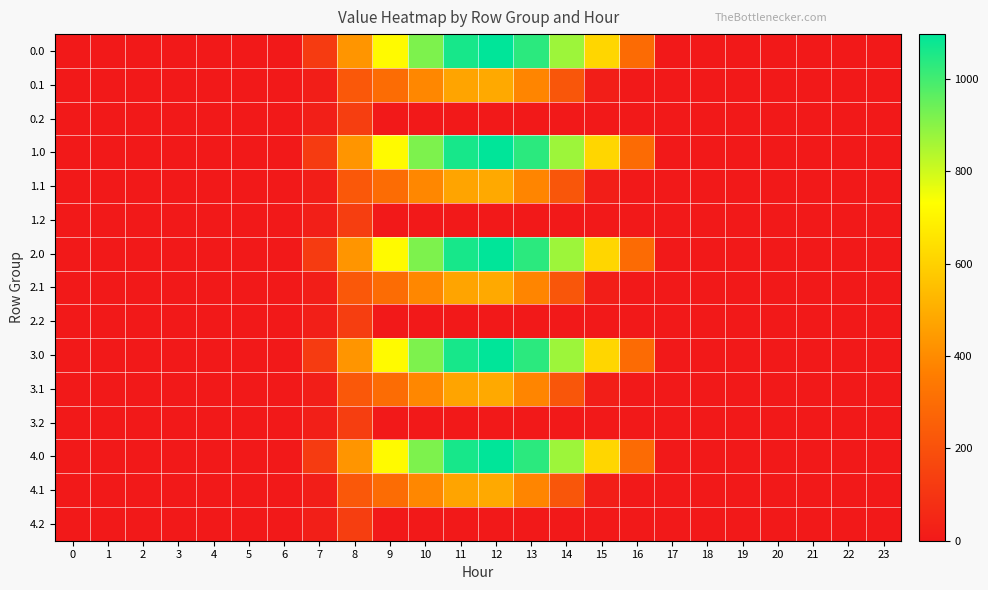

Reading right to left, transcribe all the data shown in this chart.

0.0: 23=0.0	22=0.0	21=0.0	20=0.0	19=0.0	18=0.0	17=0.0	16=294.5	15=615.9	14=870.6	13=1032.9	12=1096.7	11=1060.3	10=916.2	9=716.9	8=430.3	7=120.6	6=0.0	5=0.0	4=0.0	3=0.0	2=0.0	1=0.0	0=0.0
0.1: 23=0.0	22=0.0	21=0.0	20=0.0	19=0.0	18=0.0	17=0.0	16=0.0	15=17.3	14=219.2	13=382.7	12=485.4	11=471.7	10=388.1	9=295.9	8=227.5	7=17.7	6=0.0	5=0.0	4=0.0	3=0.0	2=0.0	1=0.0	0=0.0
0.2: 23=0.0	22=0.0	21=0.0	20=0.0	19=0.0	18=0.0	17=0.0	16=0.0	15=0.0	14=0.0	13=0.0	12=0.0	11=0.0	10=0.0	9=0.0	8=134.2	7=22.3	6=0.0	5=0.0	4=0.0	3=0.0	2=0.0	1=0.0	0=0.0
1.0: 23=0.0	22=0.0	21=0.0	20=0.0	19=0.0	18=0.0	17=0.0	16=294.5	15=615.9	14=870.6	13=1032.9	12=1096.7	11=1060.3	10=916.2	9=716.9	8=430.3	7=120.6	6=0.0	5=0.0	4=0.0	3=0.0	2=0.0	1=0.0	0=0.0
1.1: 23=0.0	22=0.0	21=0.0	20=0.0	19=0.0	18=0.0	17=0.0	16=0.0	15=17.3	14=219.2	13=382.7	12=485.4	11=471.7	10=388.1	9=295.9	8=227.5	7=17.7	6=0.0	5=0.0	4=0.0	3=0.0	2=0.0	1=0.0	0=0.0
1.2: 23=0.0	22=0.0	21=0.0	20=0.0	19=0.0	18=0.0	17=0.0	16=0.0	15=0.0	14=0.0	13=0.0	12=0.0	11=0.0	10=0.0	9=0.0	8=134.2	7=22.3	6=0.0	5=0.0	4=0.0	3=0.0	2=0.0	1=0.0	0=0.0
2.0: 23=0.0	22=0.0	21=0.0	20=0.0	19=0.0	18=0.0	17=0.0	16=294.5	15=615.9	14=870.6	13=1032.9	12=1096.7	11=1060.3	10=916.2	9=716.9	8=430.3	7=120.6	6=0.0	5=0.0	4=0.0	3=0.0	2=0.0	1=0.0	0=0.0
2.1: 23=0.0	22=0.0	21=0.0	20=0.0	19=0.0	18=0.0	17=0.0	16=0.0	15=17.3	14=219.2	13=382.7	12=485.4	11=471.7	10=388.1	9=295.9	8=227.5	7=17.7	6=0.0	5=0.0	4=0.0	3=0.0	2=0.0	1=0.0	0=0.0
2.2: 23=0.0	22=0.0	21=0.0	20=0.0	19=0.0	18=0.0	17=0.0	16=0.0	15=0.0	14=0.0	13=0.0	12=0.0	11=0.0	10=0.0	9=0.0	8=134.2	7=22.3	6=0.0	5=0.0	4=0.0	3=0.0	2=0.0	1=0.0	0=0.0
3.0: 23=0.0	22=0.0	21=0.0	20=0.0	19=0.0	18=0.0	17=0.0	16=294.5	15=615.9	14=870.6	13=1032.9	12=1096.7	11=1060.3	10=916.2	9=716.9	8=430.3	7=120.6	6=0.0	5=0.0	4=0.0	3=0.0	2=0.0	1=0.0	0=0.0
3.1: 23=0.0	22=0.0	21=0.0	20=0.0	19=0.0	18=0.0	17=0.0	16=0.0	15=17.3	14=219.2	13=382.7	12=485.4	11=471.7	10=388.1	9=295.9	8=227.5	7=17.7	6=0.0	5=0.0	4=0.0	3=0.0	2=0.0	1=0.0	0=0.0
3.2: 23=0.0	22=0.0	21=0.0	20=0.0	19=0.0	18=0.0	17=0.0	16=0.0	15=0.0	14=0.0	13=0.0	12=0.0	11=0.0	10=0.0	9=0.0	8=134.2	7=22.3	6=0.0	5=0.0	4=0.0	3=0.0	2=0.0	1=0.0	0=0.0
4.0: 23=0.0	22=0.0	21=0.0	20=0.0	19=0.0	18=0.0	17=0.0	16=294.5	15=615.9	14=870.6	13=1032.9	12=1096.7	11=1060.3	10=916.2	9=716.9	8=430.3	7=120.6	6=0.0	5=0.0	4=0.0	3=0.0	2=0.0	1=0.0	0=0.0
4.1: 23=0.0	22=0.0	21=0.0	20=0.0	19=0.0	18=0.0	17=0.0	16=0.0	15=17.3	14=219.2	13=382.7	12=485.4	11=471.7	10=388.1	9=295.9	8=227.5	7=17.7	6=0.0	5=0.0	4=0.0	3=0.0	2=0.0	1=0.0	0=0.0
4.2: 23=0.0	22=0.0	21=0.0	20=0.0	19=0.0	18=0.0	17=0.0	16=0.0	15=0.0	14=0.0	13=0.0	12=0.0	11=0.0	10=0.0	9=0.0	8=134.2	7=22.3	6=0.0	5=0.0	4=0.0	3=0.0	2=0.0	1=0.0	0=0.0